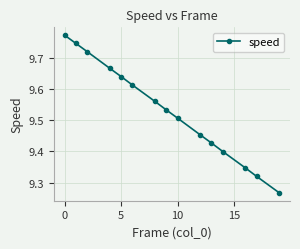

What is the difference between the maximum and minimum values?

0.5